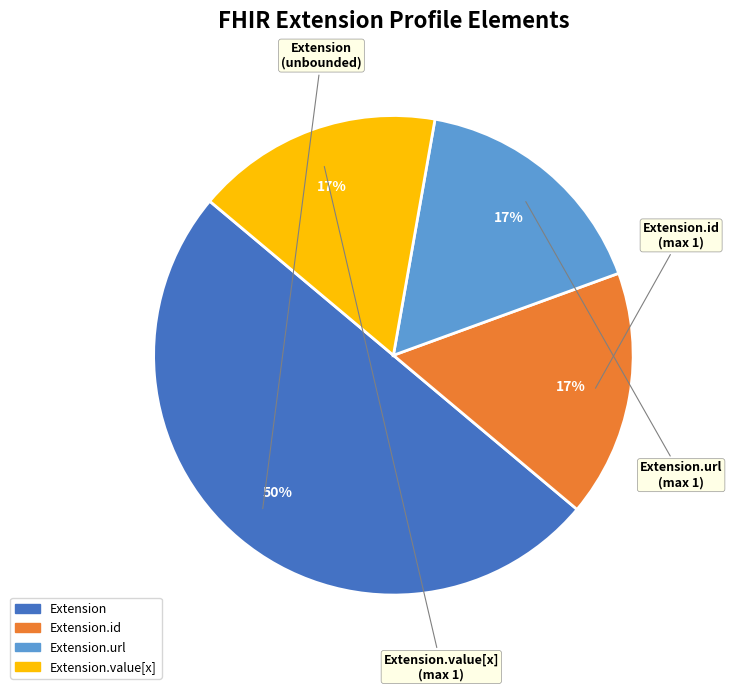

To the nearest percent, what is the average slice percentage?

25%